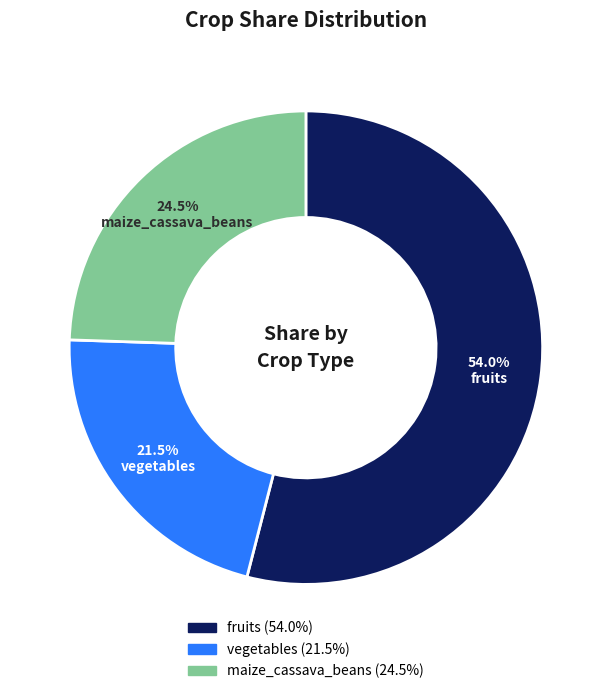

Which slice is the smallest?

vegetables